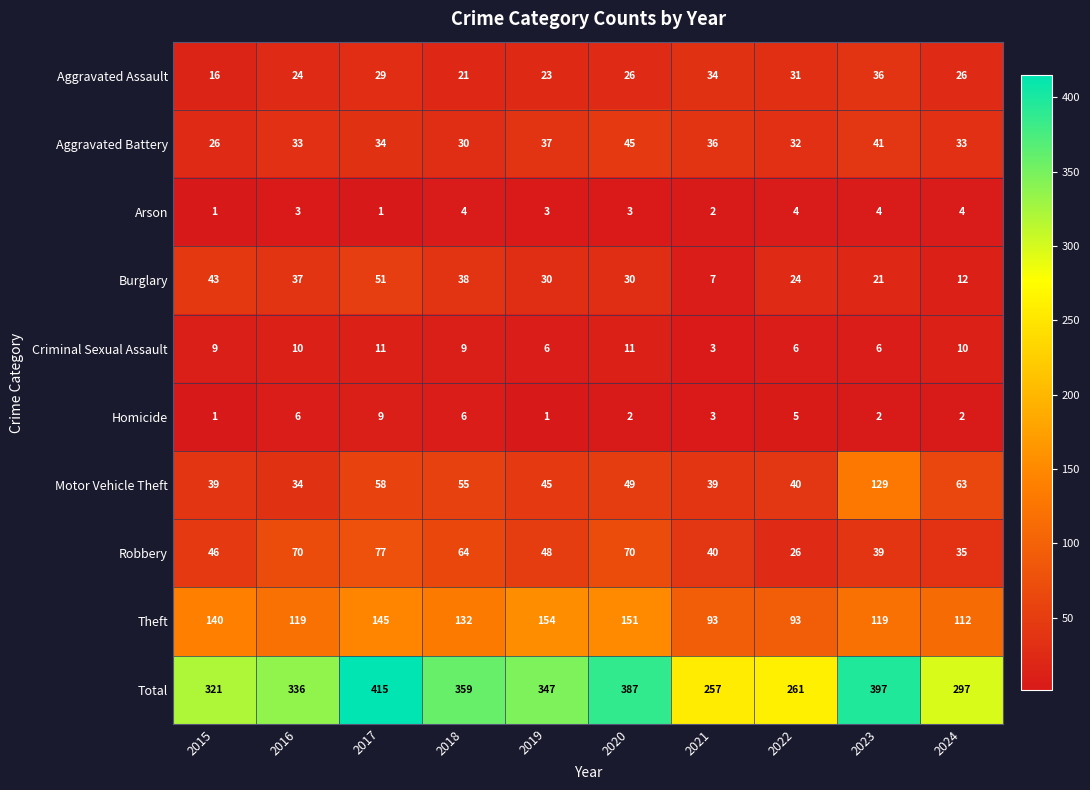

What is the spread (max minus min) of values at 2017?

414